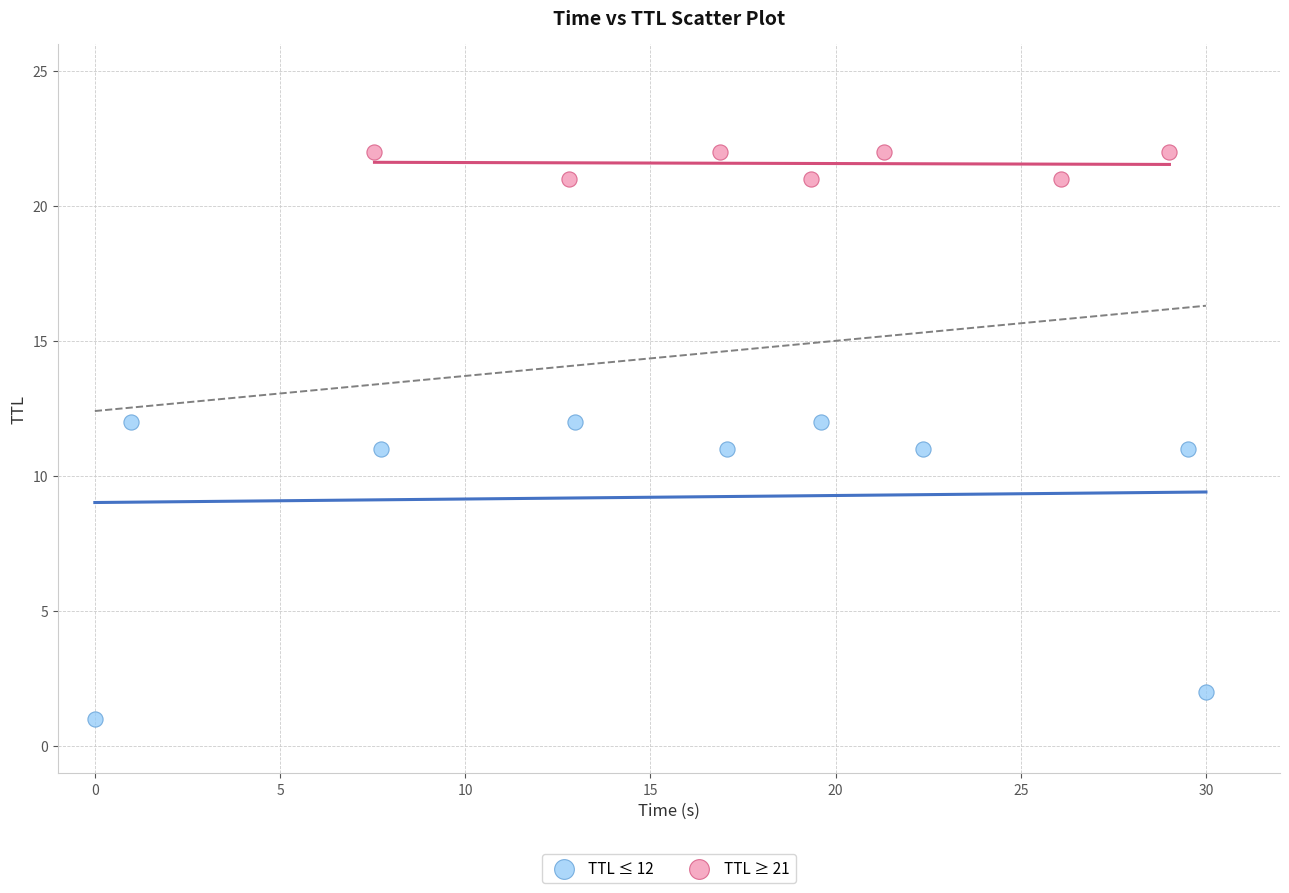

Which series has the largest Y range (max minus min)?

TTL ≤ 12